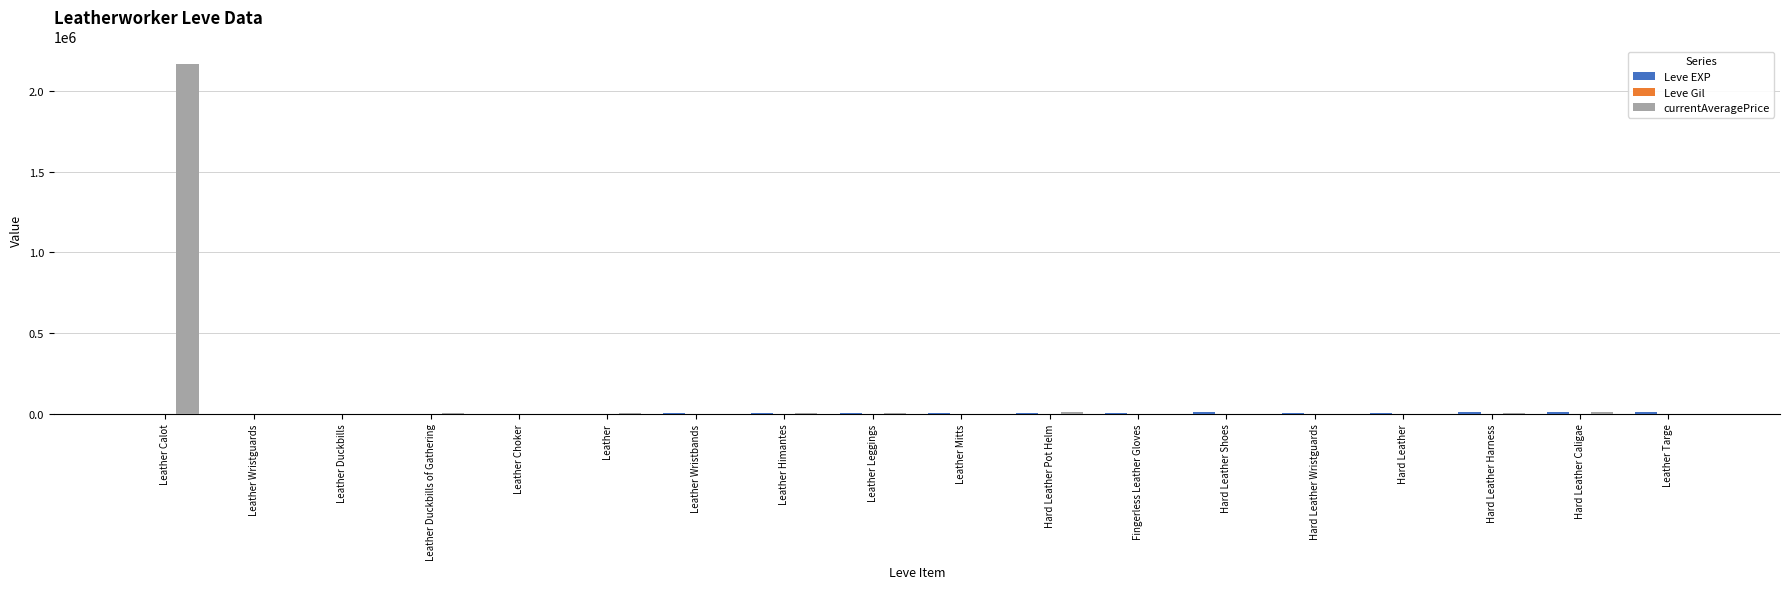

What is the total value across all series at Hard Leather Caligae?

19105